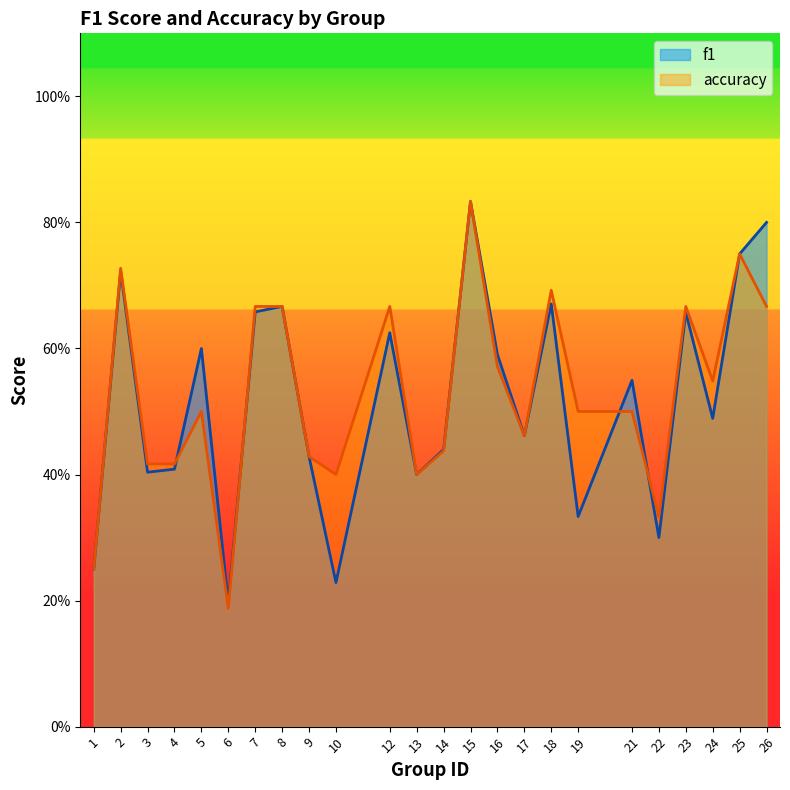

What is the difference between the maximum and minimum values in the f1 series?

0.6